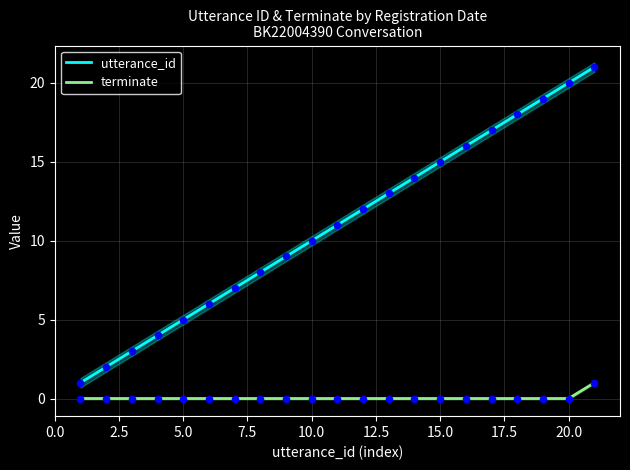

At how many categories does at least one series exceed 3?

18